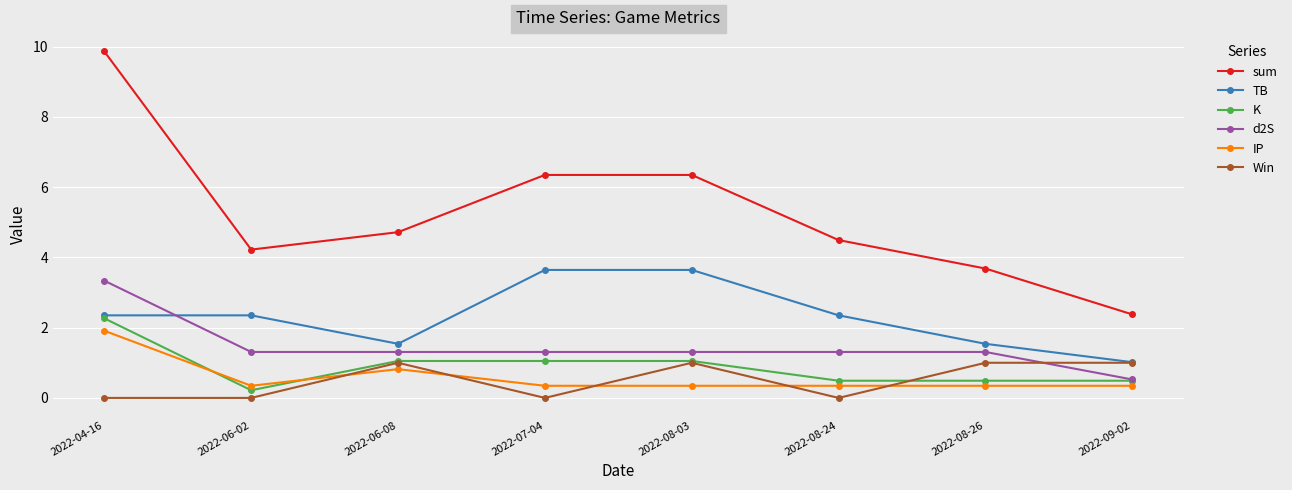

True or false: sum and d2S cross at least once.

False